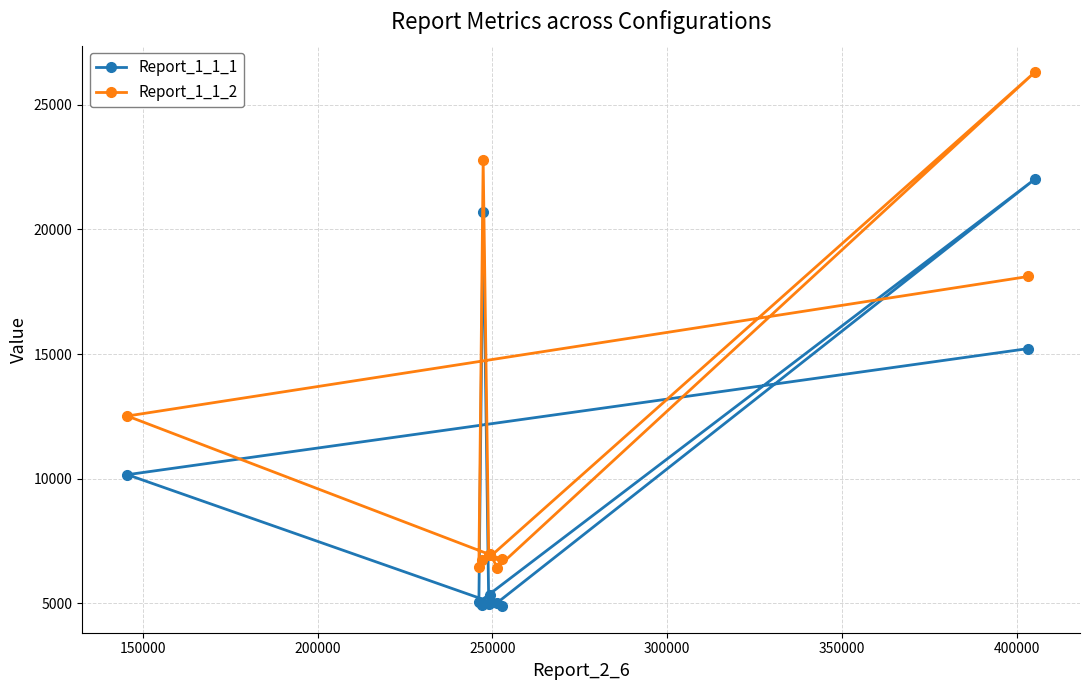

How many data points in Report_1_1_1 are less than 5334?

5